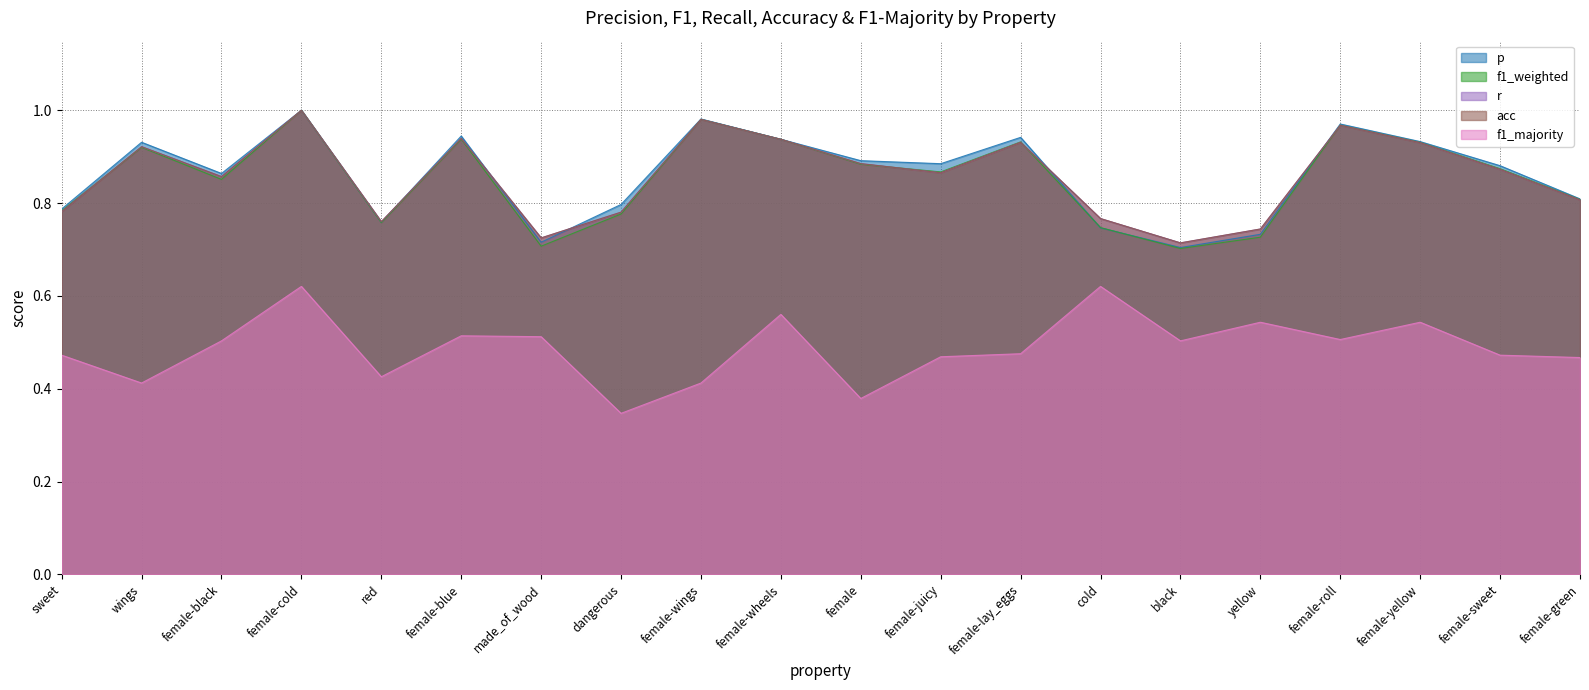

Is it true that r equals 0.3 at yellow?

False